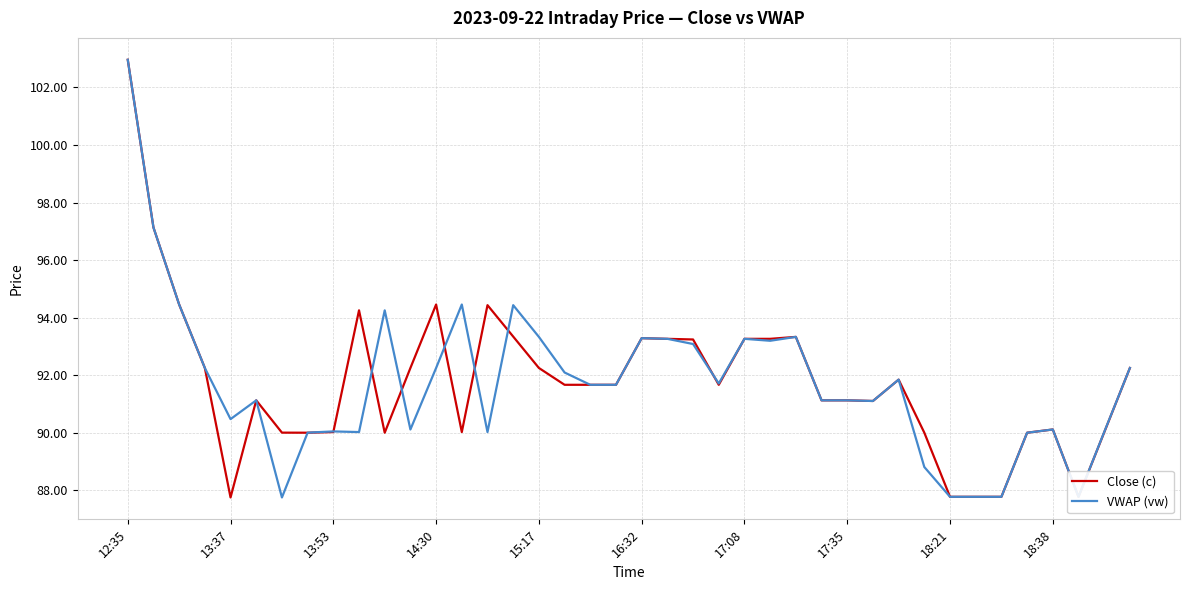

What is the highest value of the VWAP (vw) series?

103.0